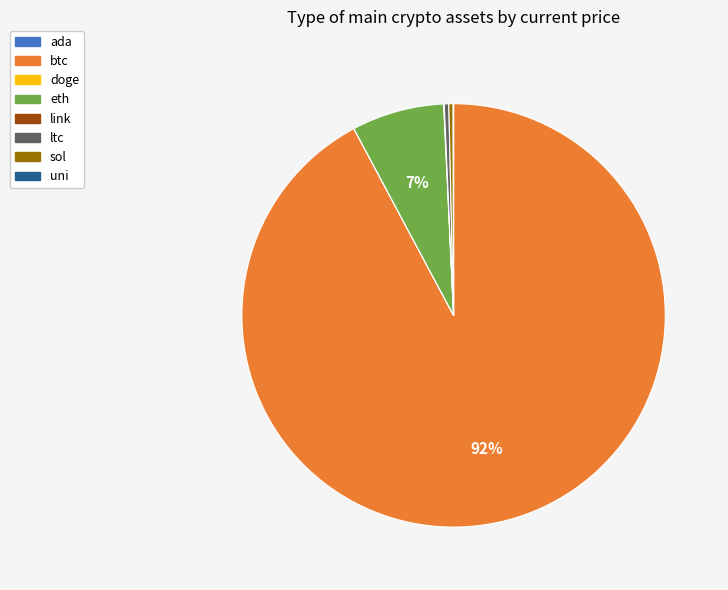

Is there a majority slice in this chart?

Yes